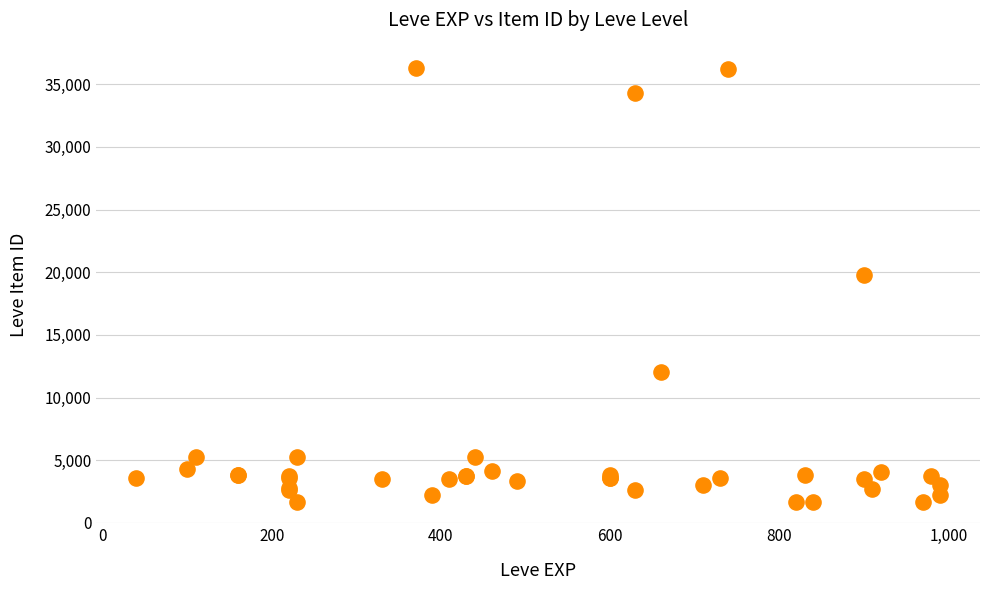

What Y value in the scatter plot is closest to 18967?

19744